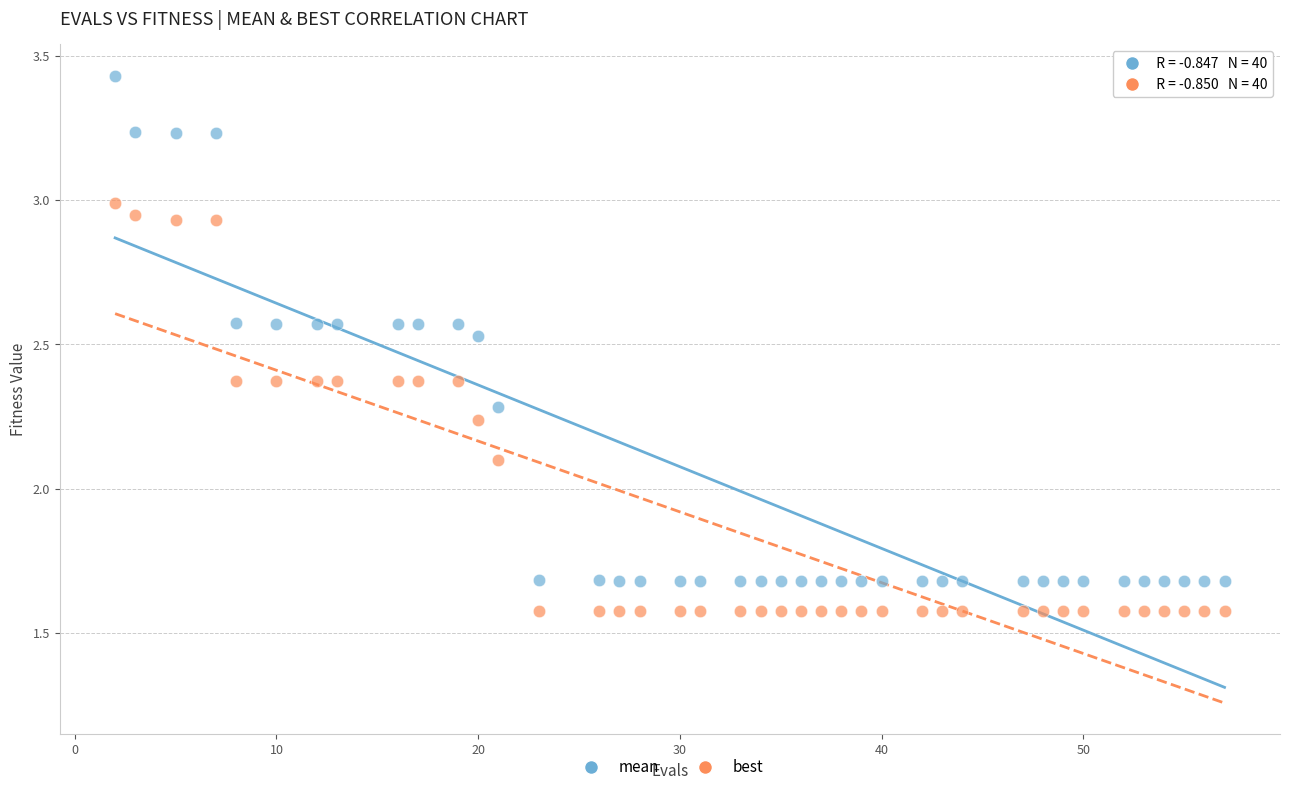

Across all data points, what is the range of X values (max minus min)?

55.0